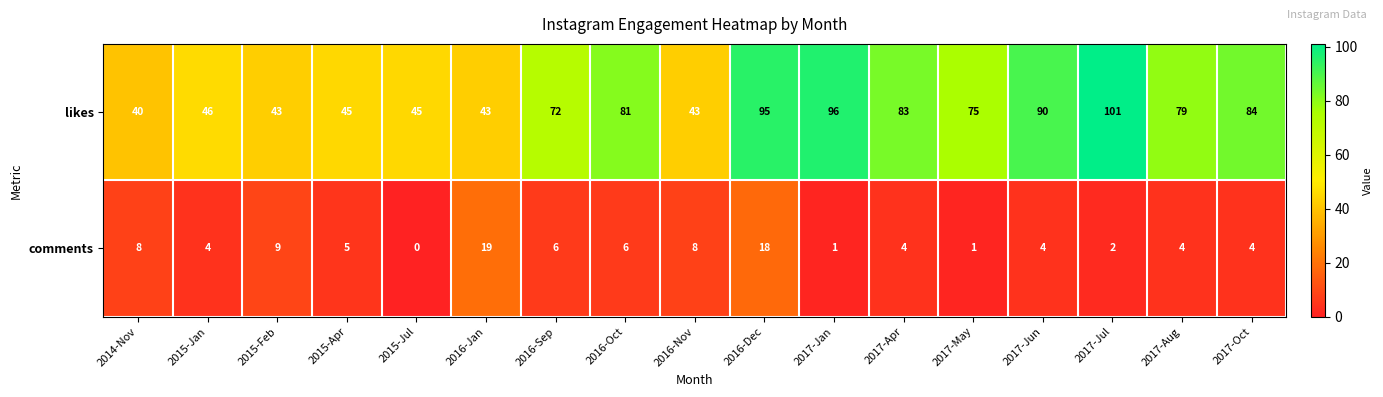

At how many categories does at least one series exceed 82?

6